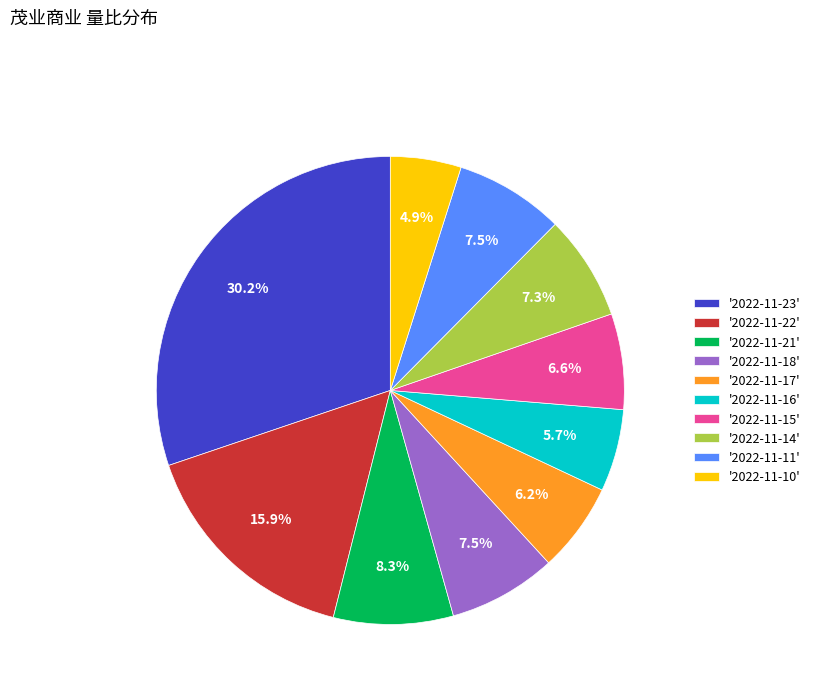

Is there any slice that represents more than half of the pie?

No